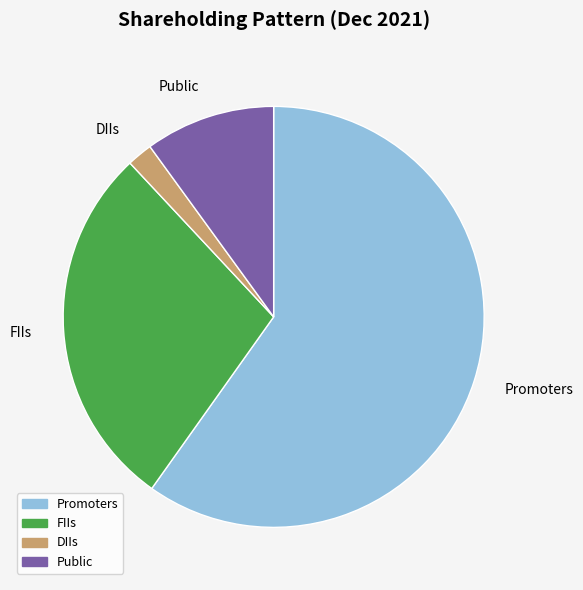

What is the ratio of the value at FIIs to the value at Promoters?

0.5